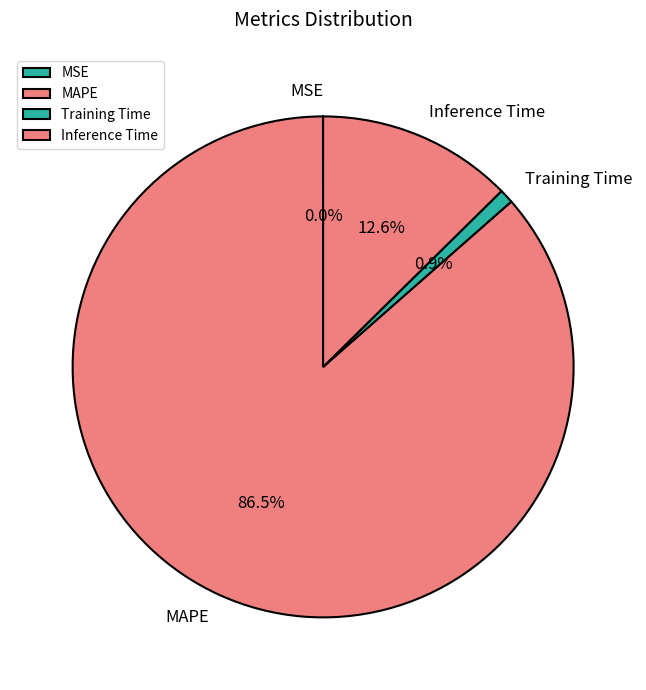

Which slice is the largest?

MAPE